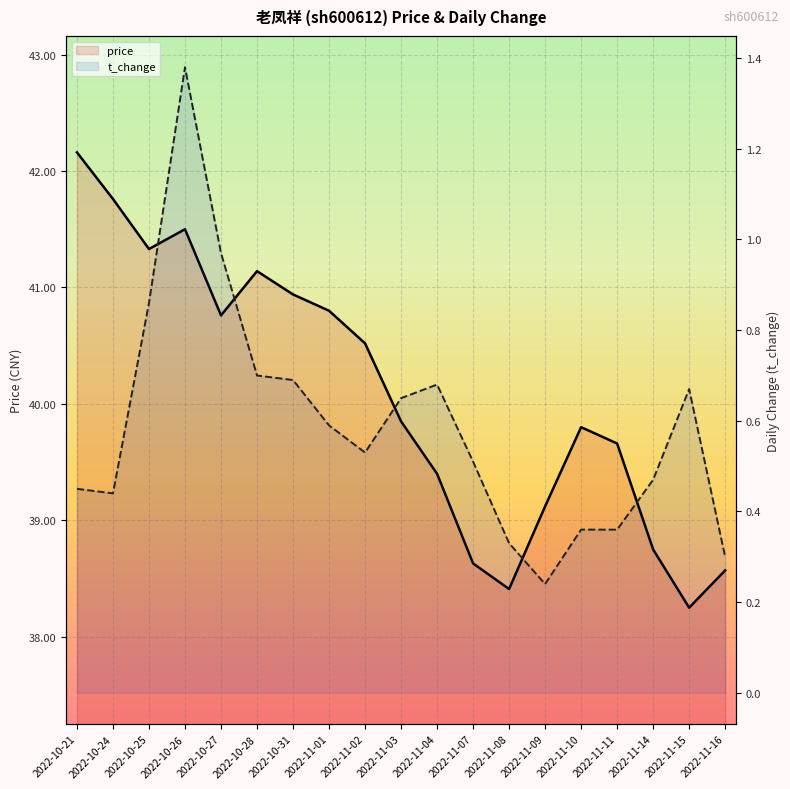

What is the highest value of the t_change series?

1.4